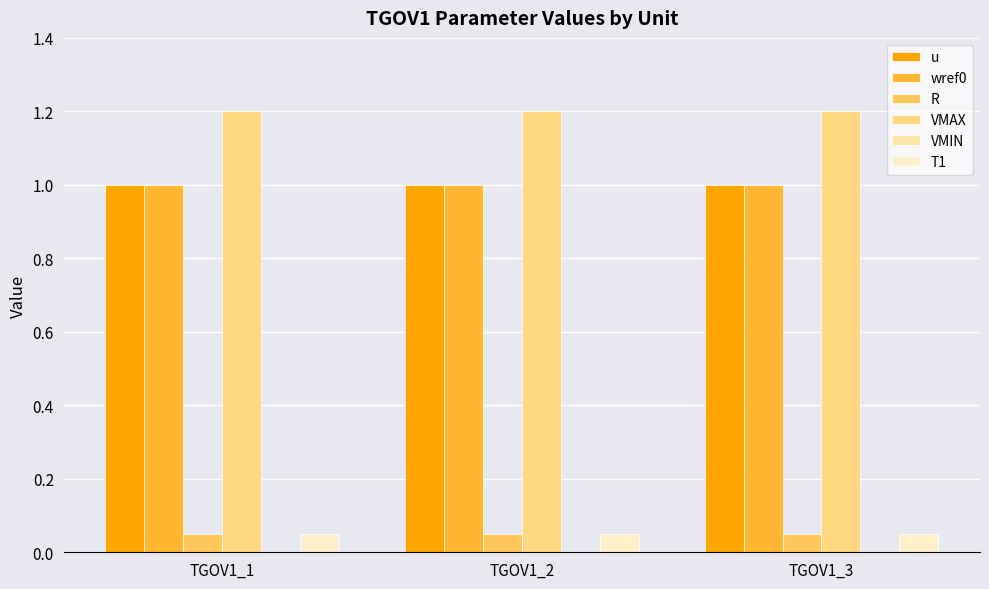

What is the value of the R bar at the 2nd from the left?

0.1